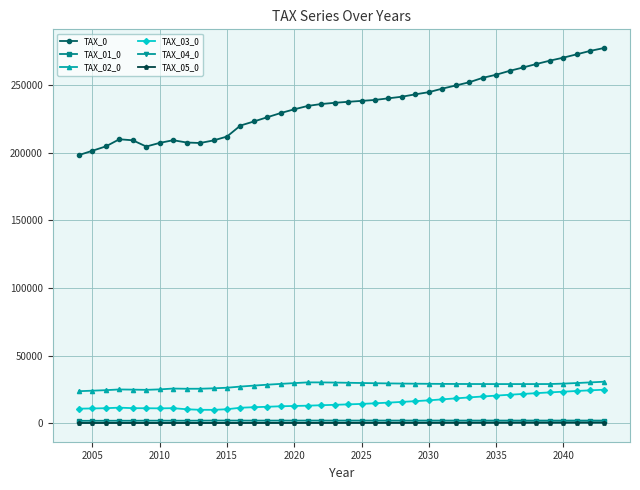

Which series has the widest spread of values?

TAX_0